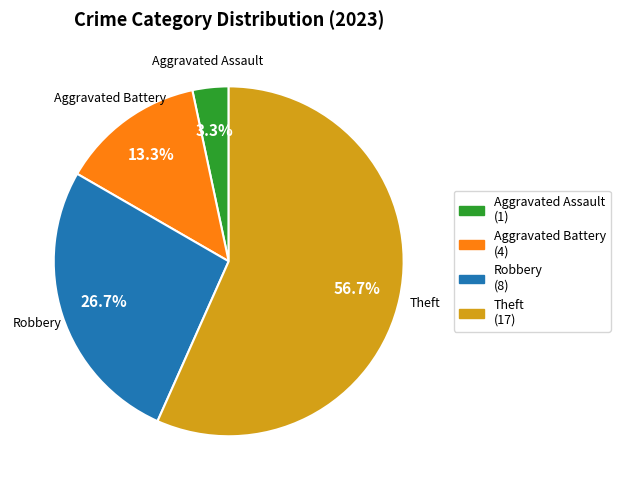

To the nearest percent, what percentage of the pie is Robbery?

27%